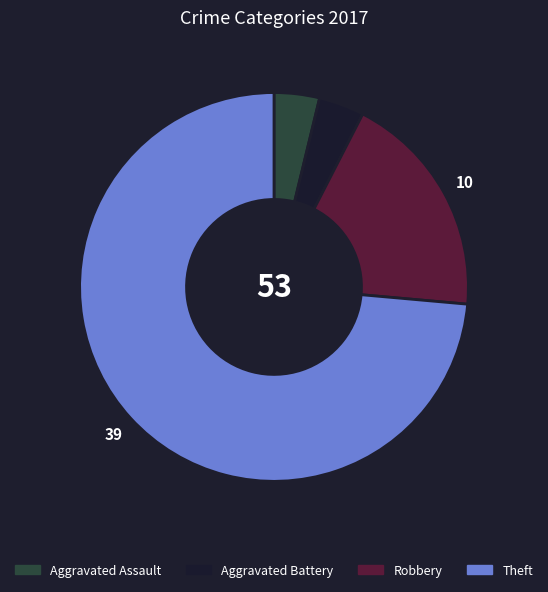

Approximately how many times larger is the value at Aggravated Battery compared to Robbery?

0.2